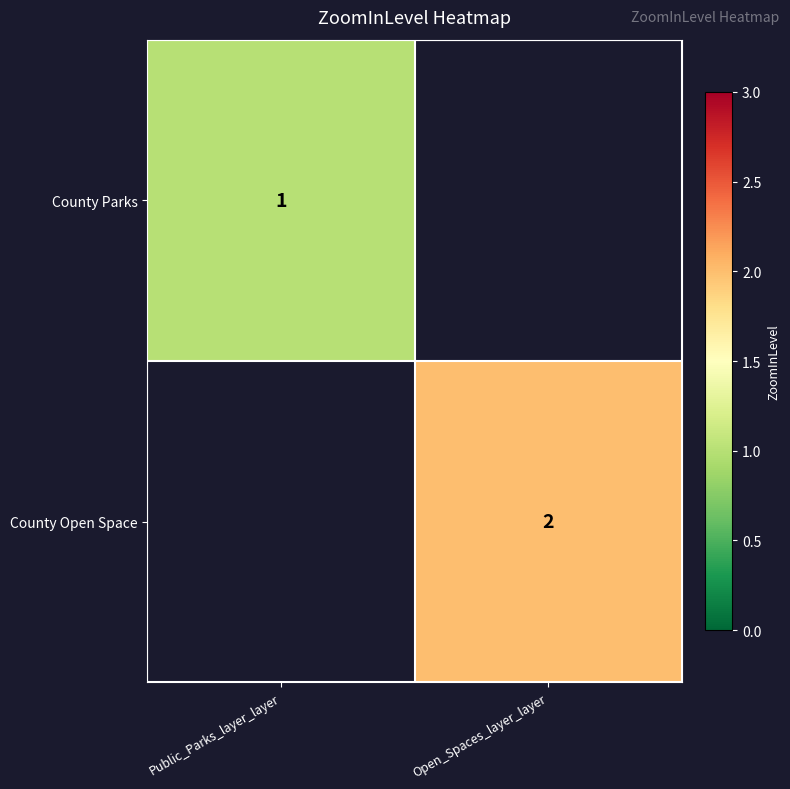

The value of County Open Space at Open_Spaces_layer_layer is 3. True or false?

False